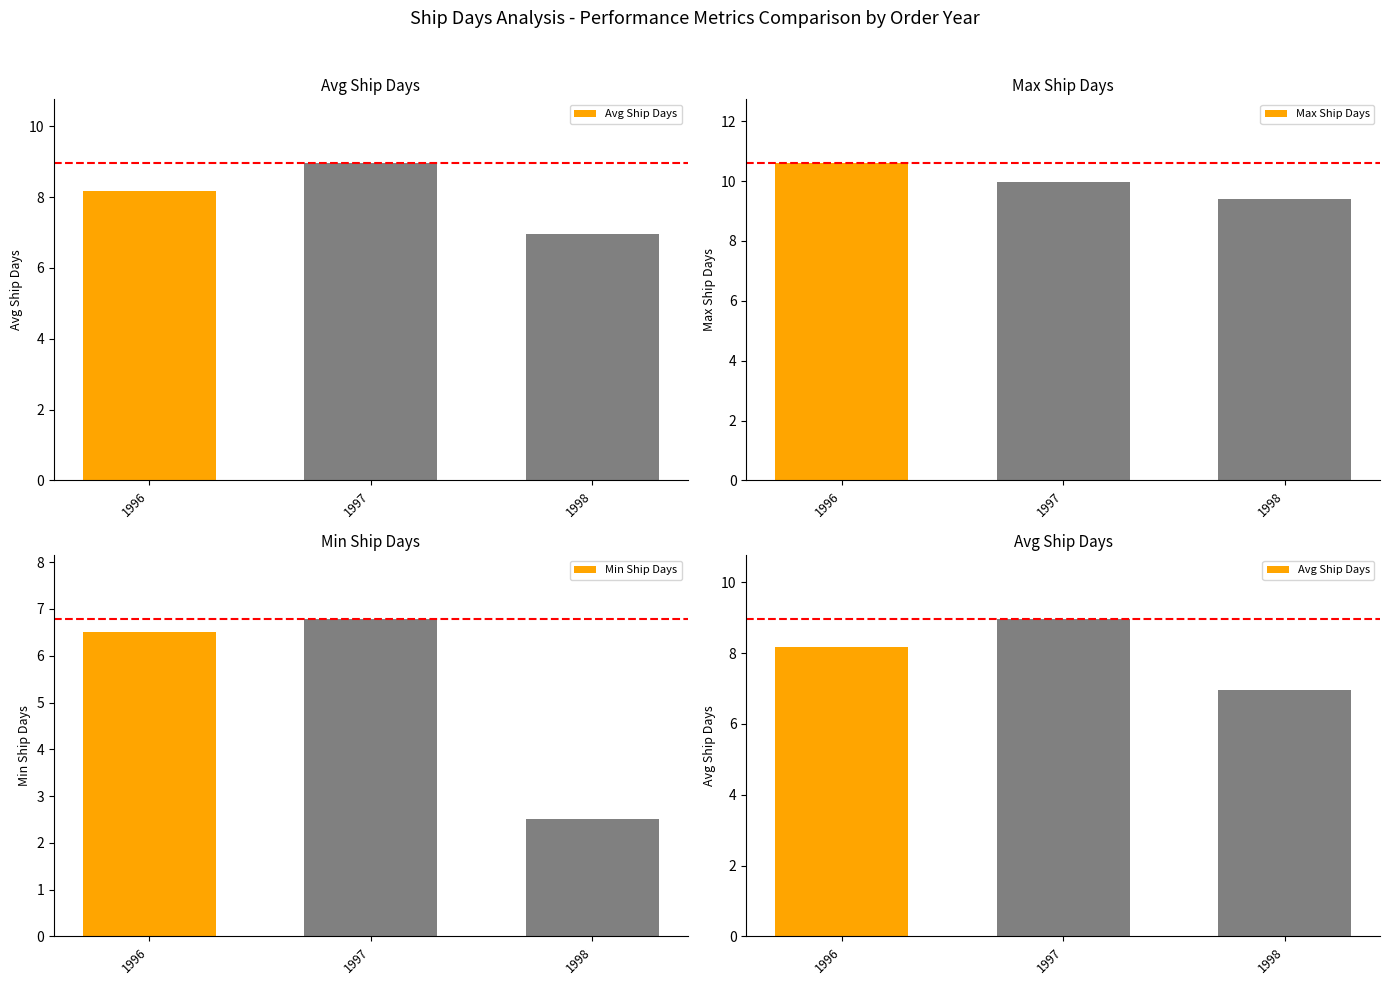

What is the average value of the Avg Ship Days series?

8.0